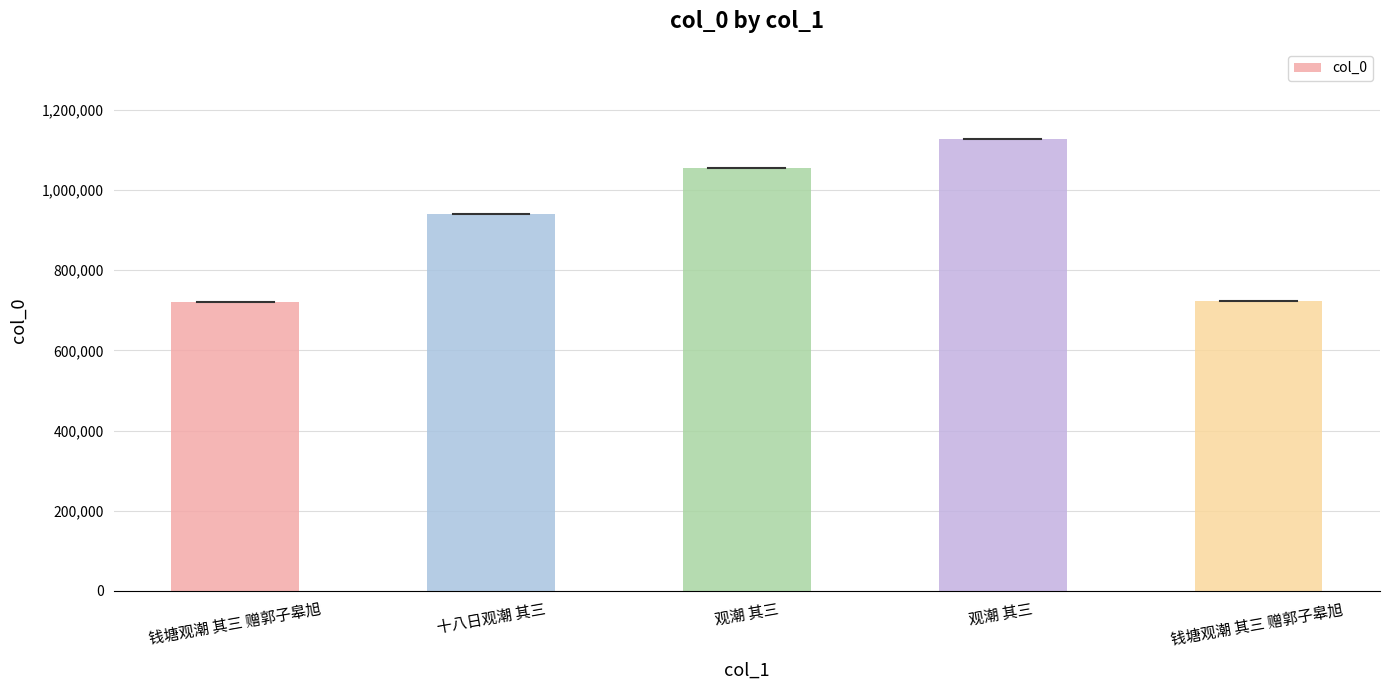

What is the greatest value displayed?

1127190